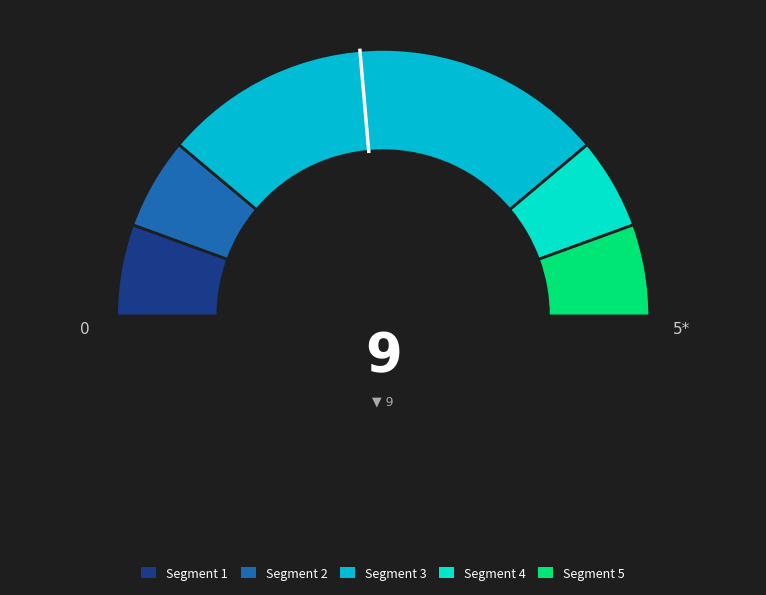

Is Extension.extension the majority of the pie?

Yes